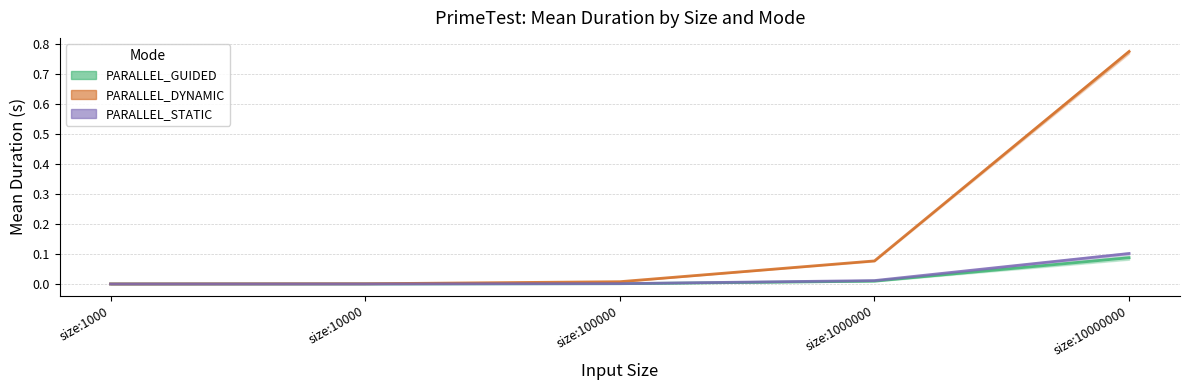

At which label does PARALLEL_STATIC reach its minimum?

size:1000